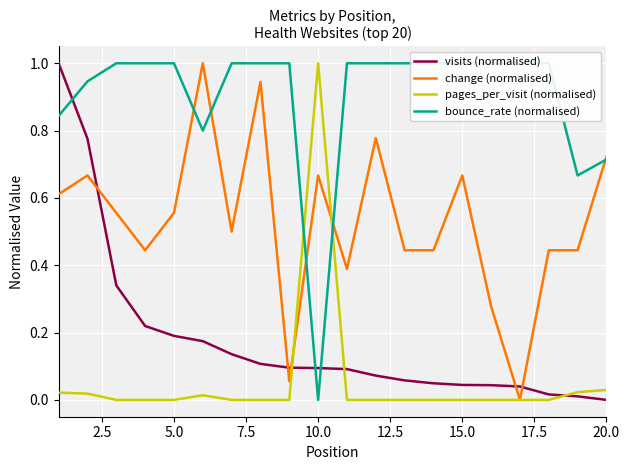

True or false: change (normalised) and visits (normalised) intersect in this chart.

True